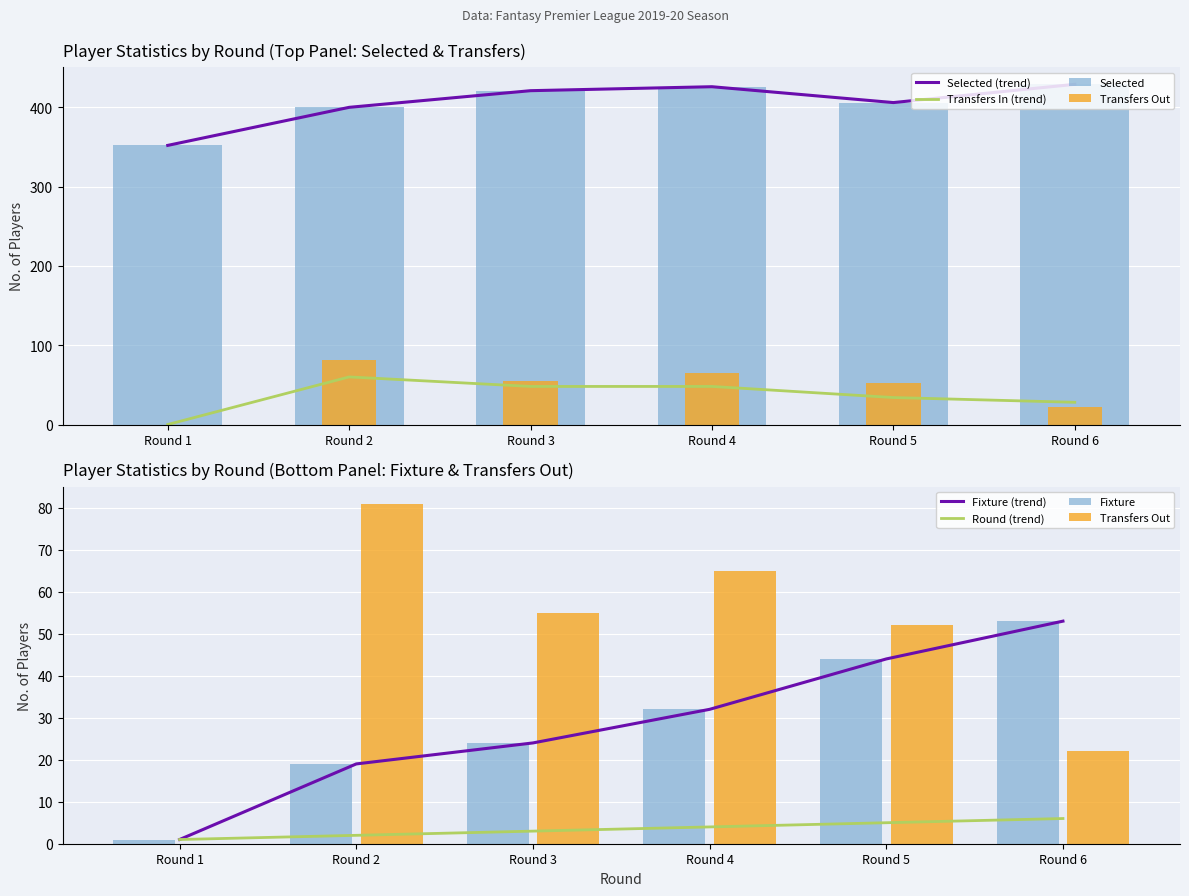

Reading left to right, transcribe all the data shown in this chart.

fixture: Round 1=1	Round 2=19	Round 3=24	Round 4=32	Round 5=44	Round 6=53
selected: Round 1=352	Round 2=400	Round 3=421	Round 4=426	Round 5=406	Round 6=429
transfers_in: Round 1=0	Round 2=60	Round 3=48	Round 4=48	Round 5=34	Round 6=28
transfers_out: Round 1=0	Round 2=81	Round 3=55	Round 4=65	Round 5=52	Round 6=22
round: Round 1=1	Round 2=2	Round 3=3	Round 4=4	Round 5=5	Round 6=6